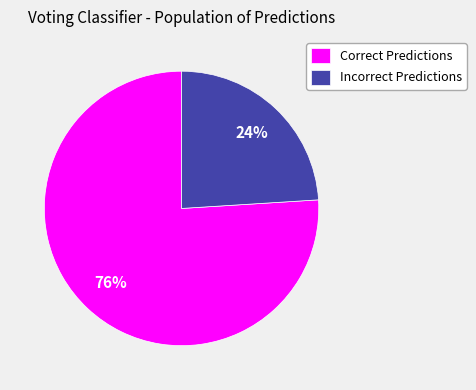

True or false: Correct Predictions accounts for 76% of the total.

True